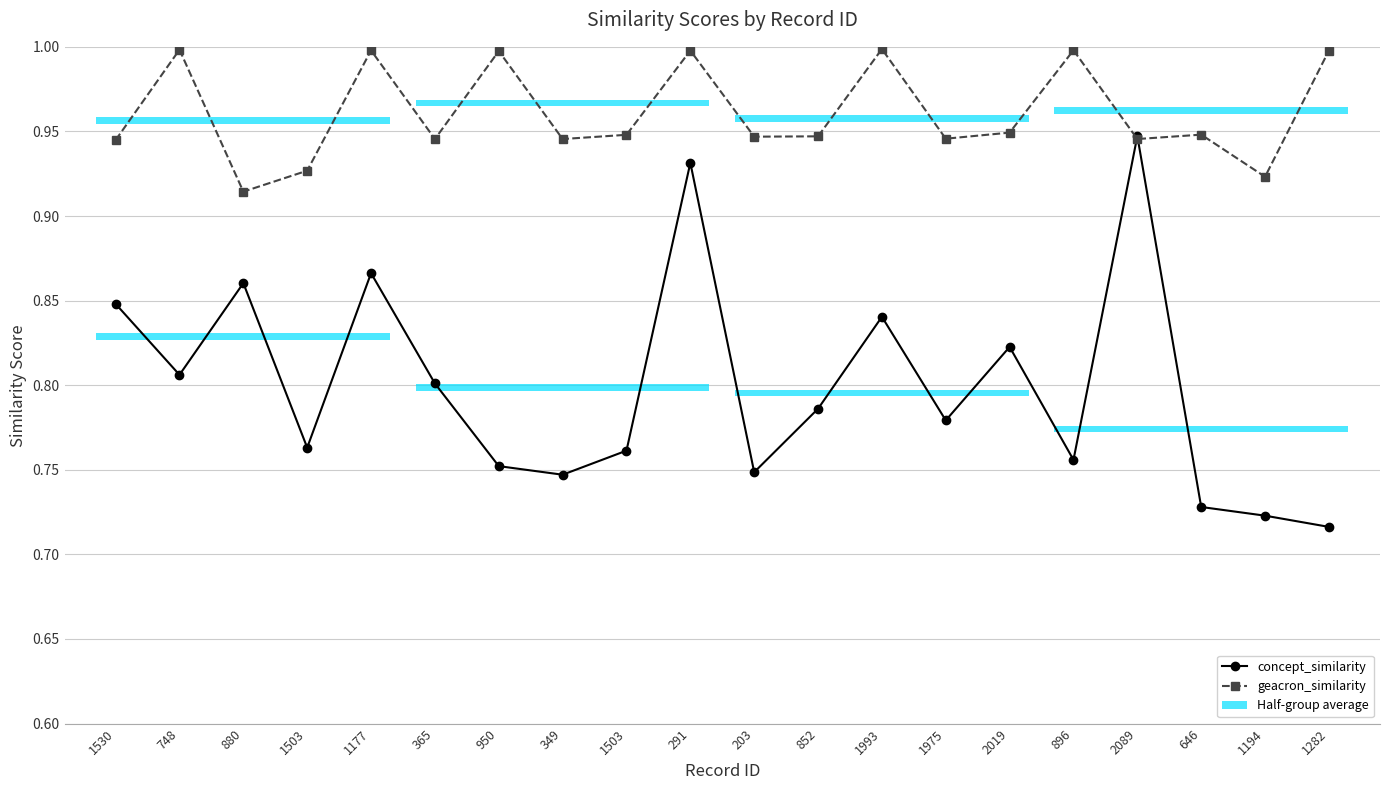

Rank the series at 349 from highest to lowest value.

geacron_similarity, concept_similarity